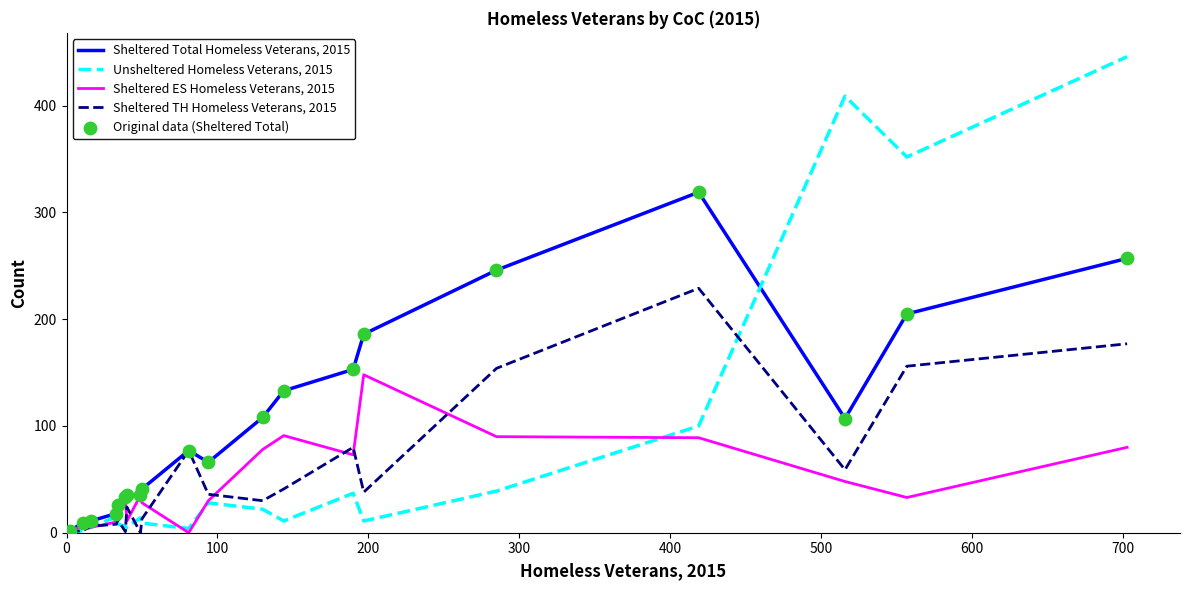

Which series has the largest total across all categories?

Sheltered Total Homeless Veterans, 2015